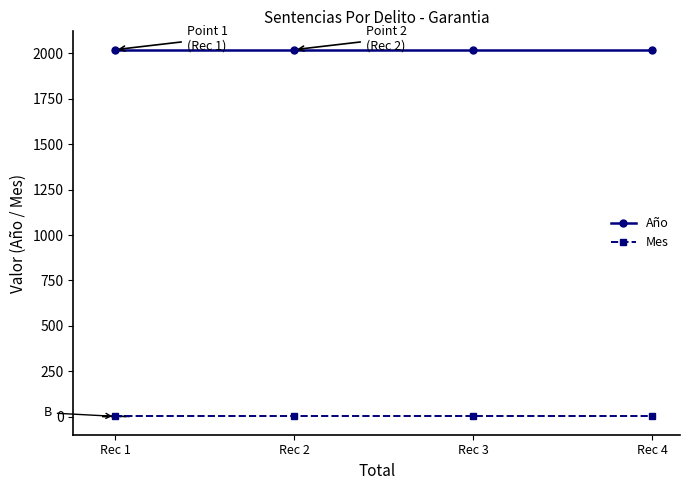

True or false: Mes and Año cross at least once.

False